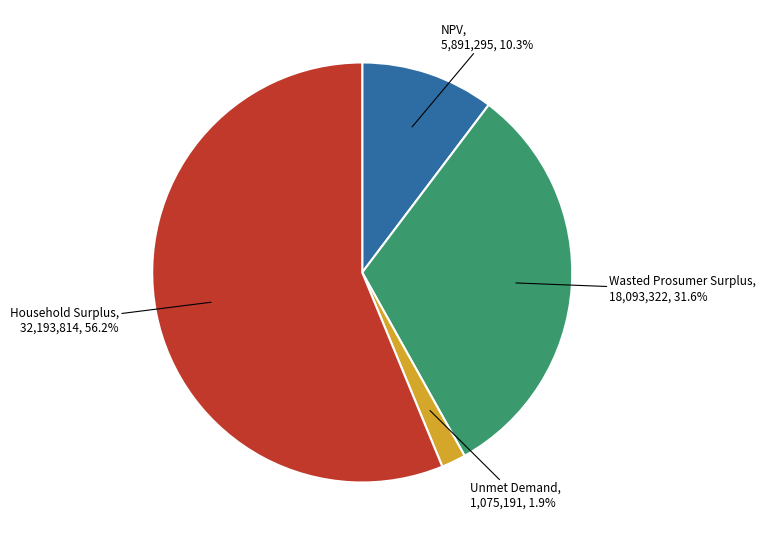

Count the number of slices in the pie.

4